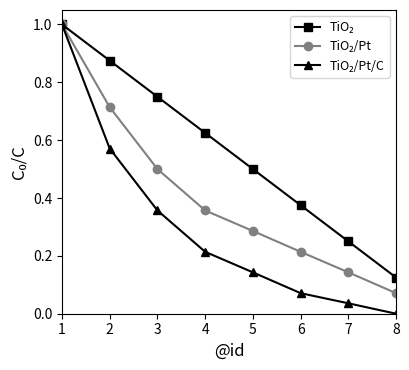

What is the total value across all series at 3?

1.6